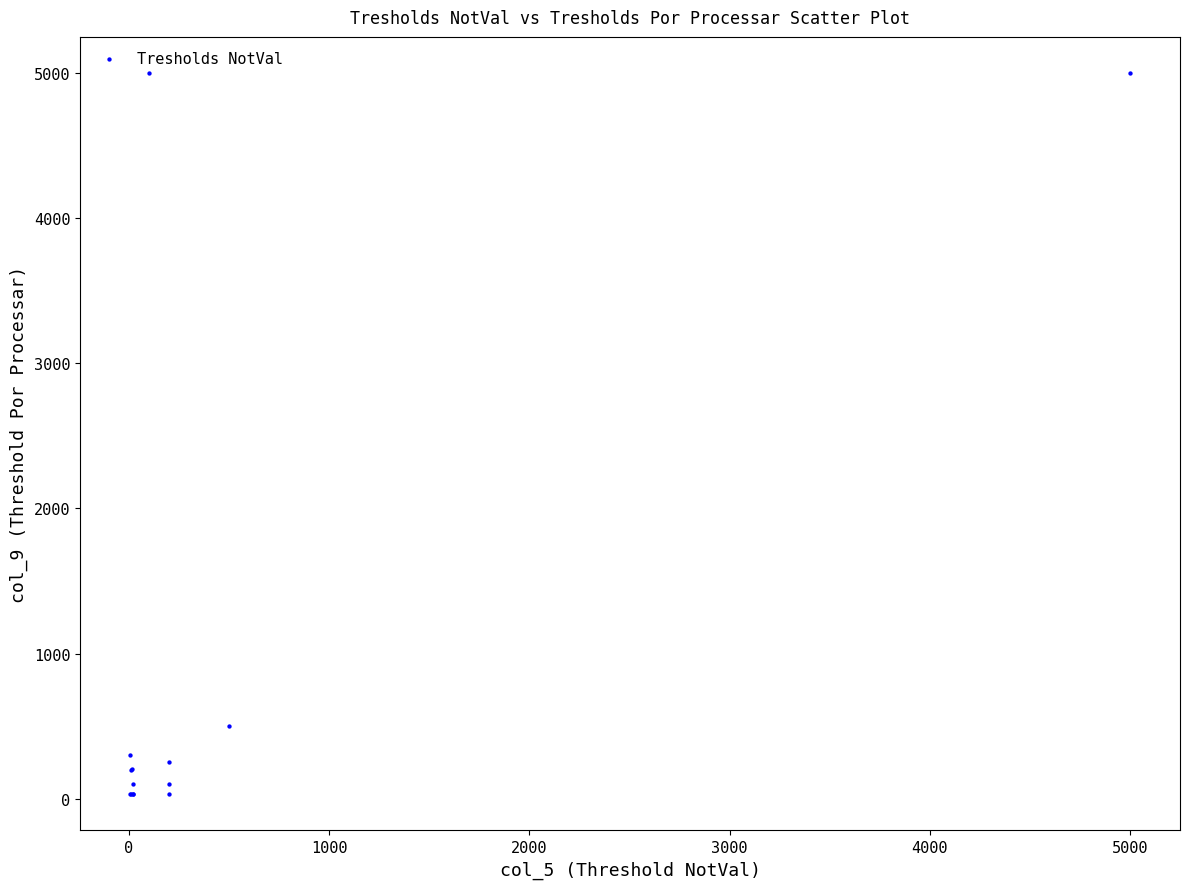

What Y value in the scatter plot is closest to 2515?

500